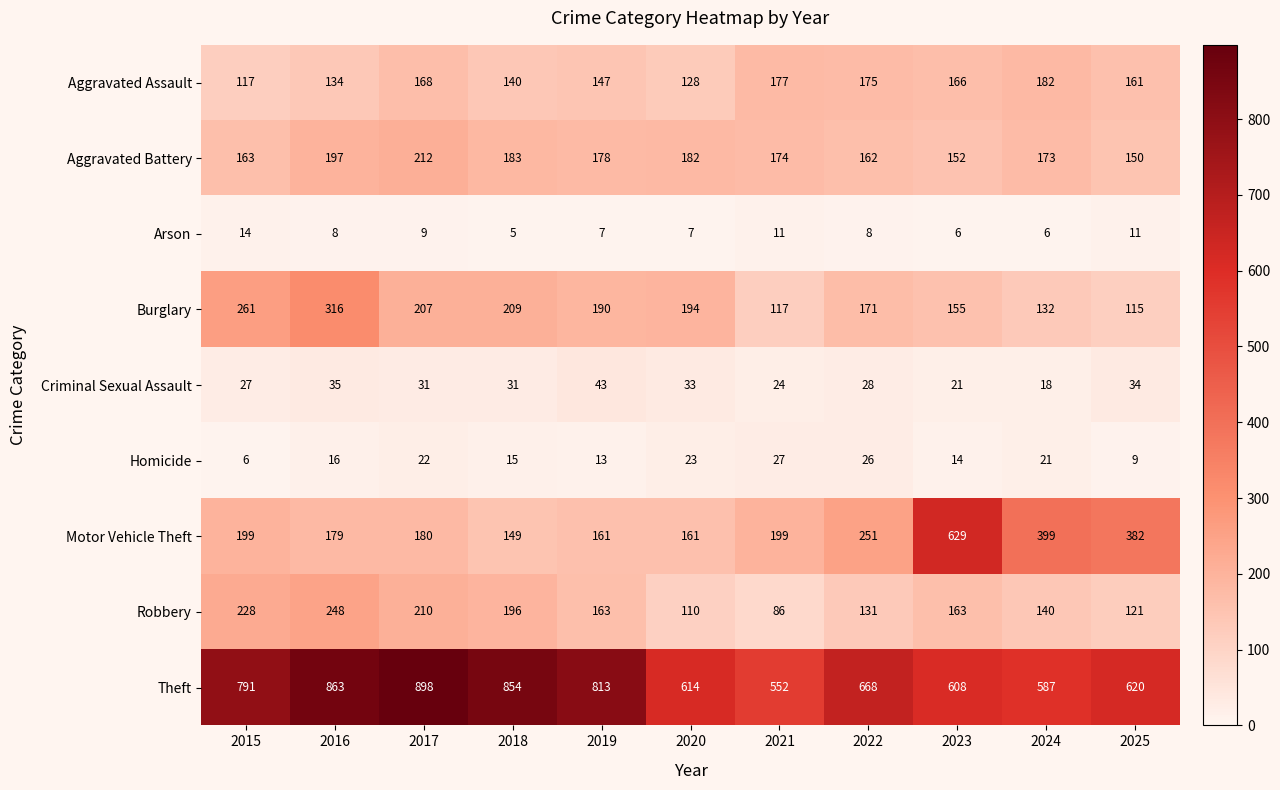

List the series in order of their peak value, lowest first.

Arson, Homicide, Criminal Sexual Assault, Aggravated Assault, Aggravated Battery, Robbery, Burglary, Motor Vehicle Theft, Theft